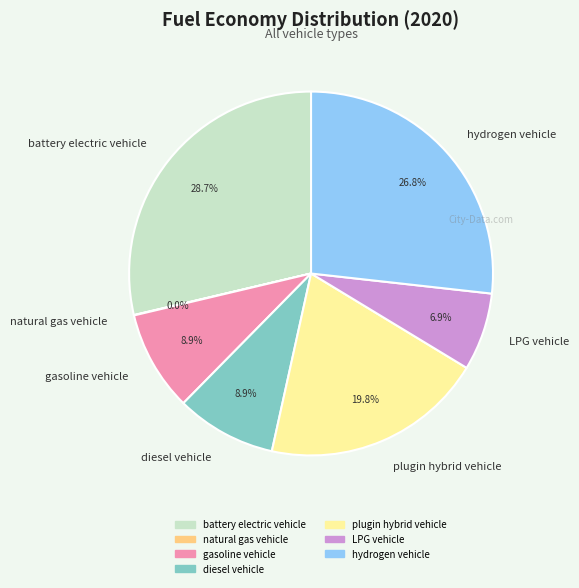

Is diesel vehicle the majority of the pie?

No